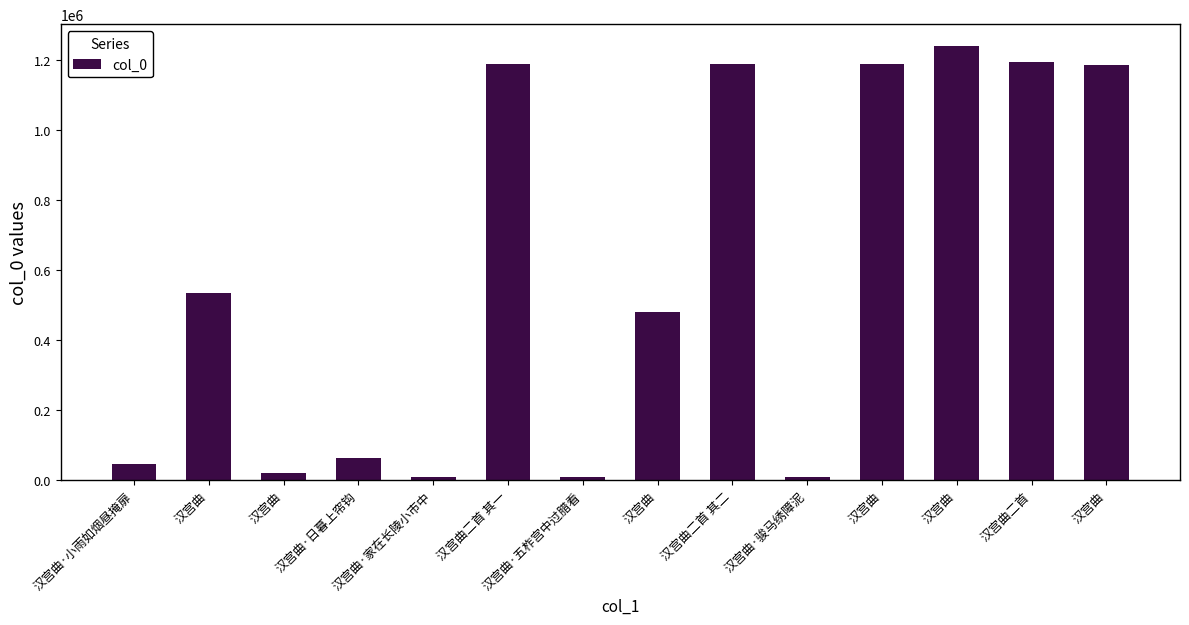

True or false: the data shows 2039249 at 汉宫曲二首.

False